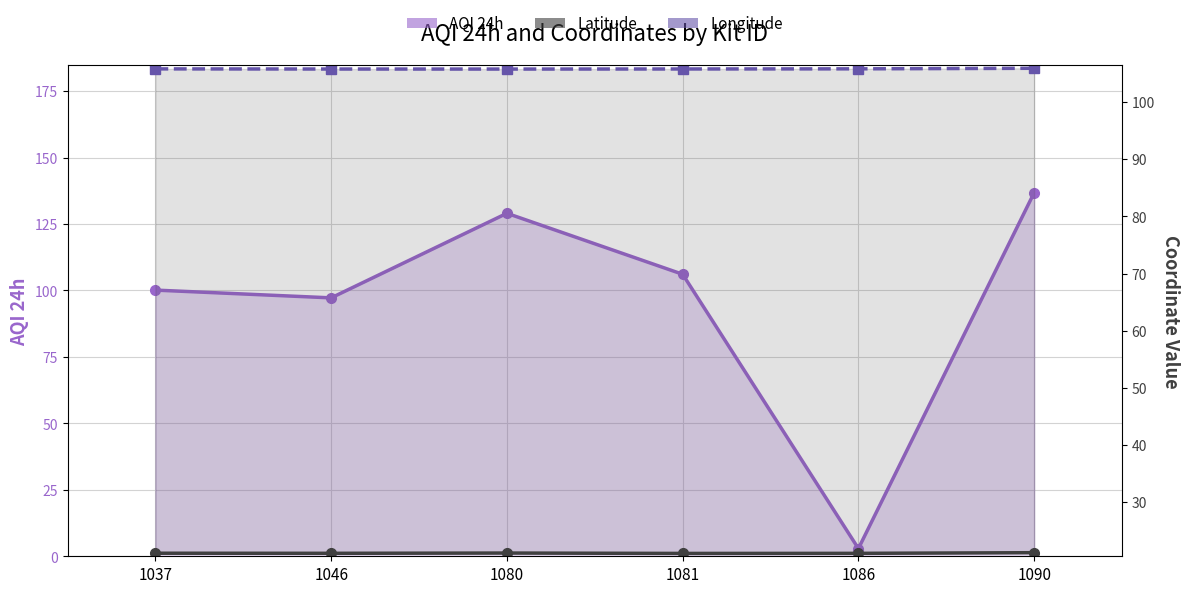

Which series has the widest spread of values?

AQI 24h